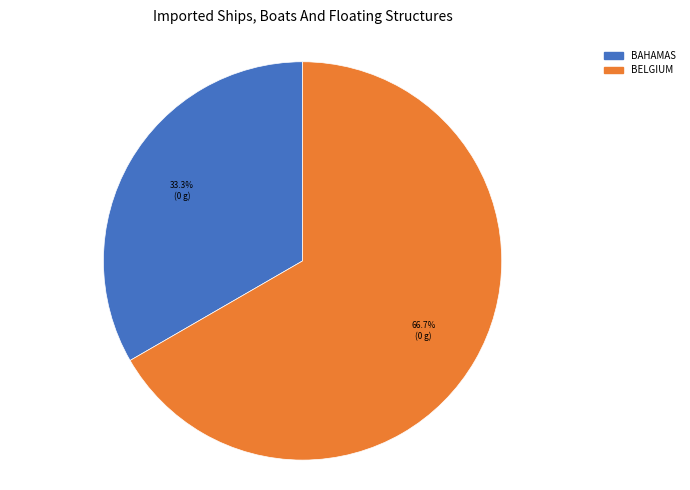

What is the smallest slice in the pie chart?

BAHAMAS